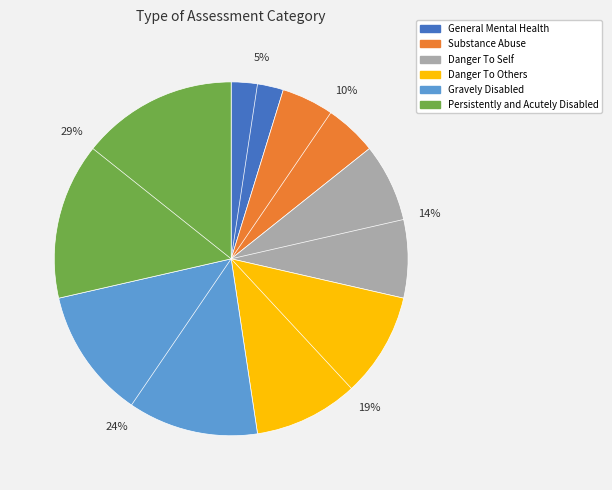

To the nearest percent, what percentage of the pie is Persistently and Acutely Disabled?

29%